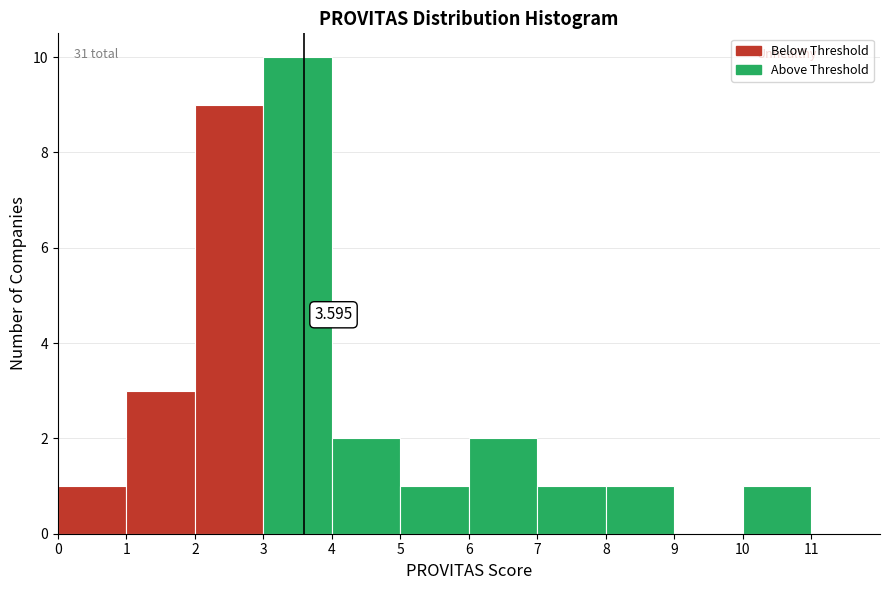

Over which range of the x-axis is the bar tallest?

3 to 4